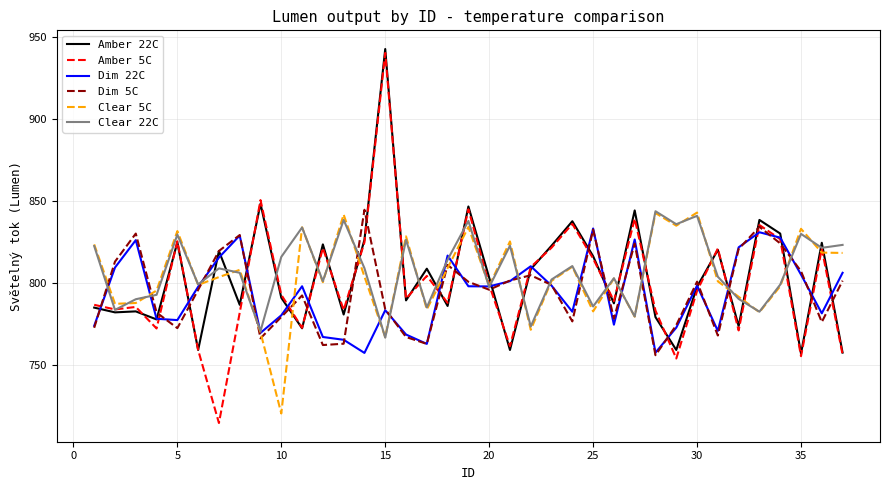

What is the difference between the second highest and minimum values in the Dim 22C series?

73.5